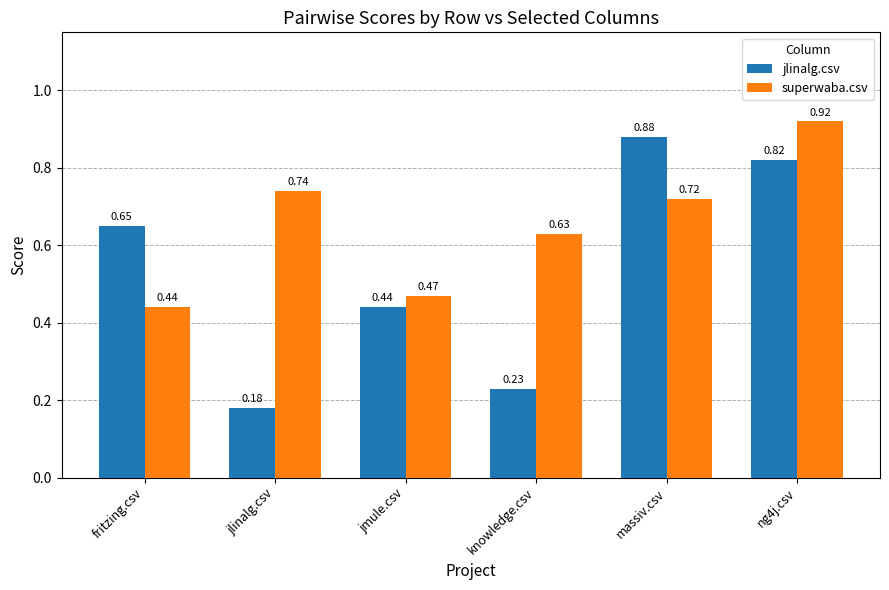

What is the difference between the second highest and second lowest values in the superwaba.csv series?

0.3